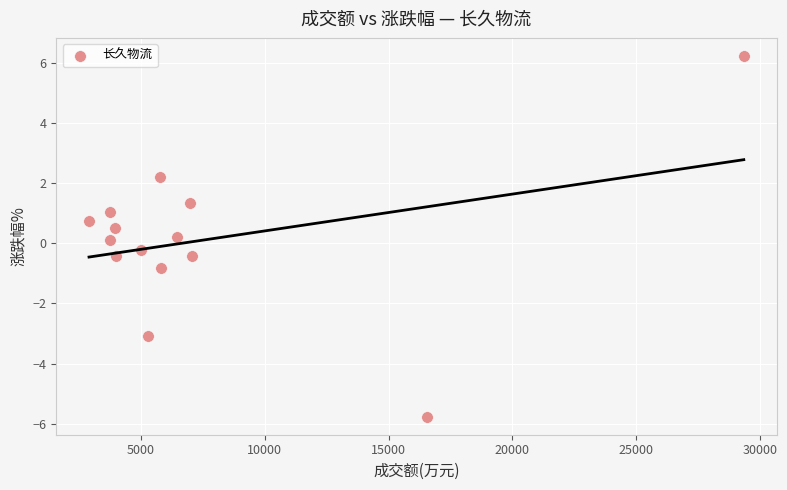

What is the range of Y values (max minus min)?

12.0